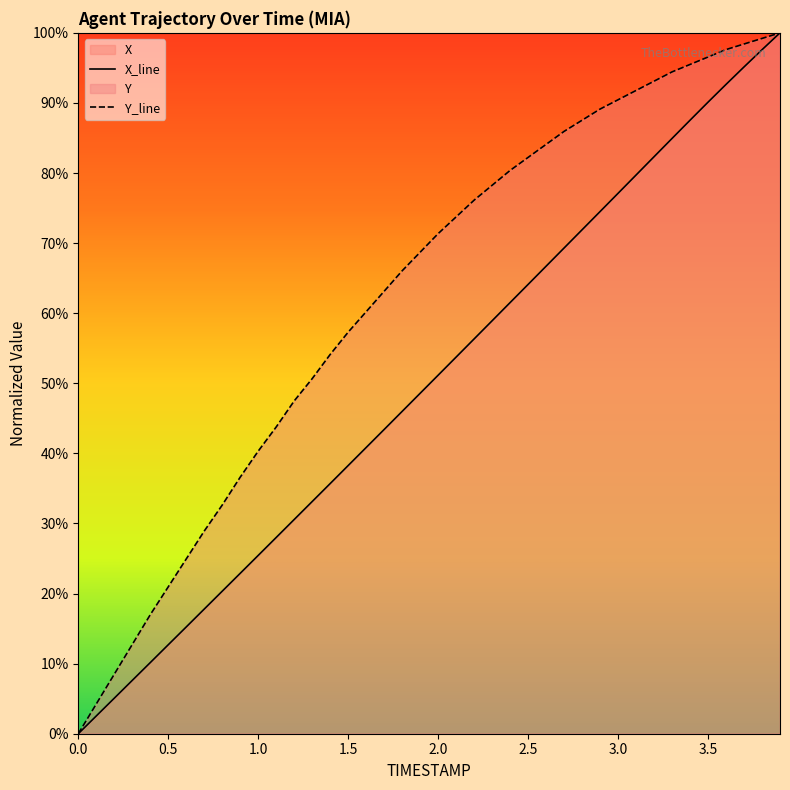

Read the Y value at 0.9.

36.6